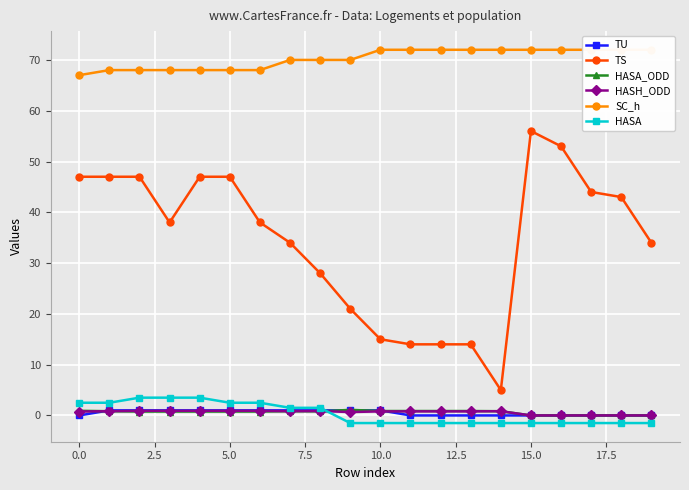

Which category has the lowest value in the TS series?

14